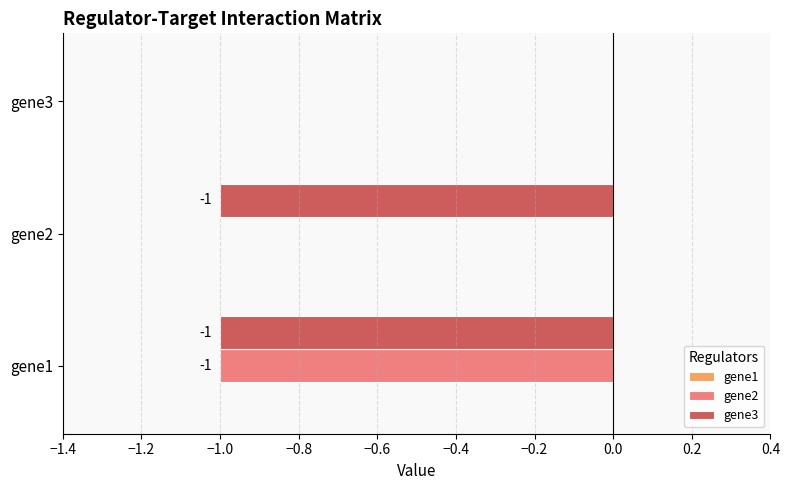

Which series changed the most between gene1 and gene2?

gene2